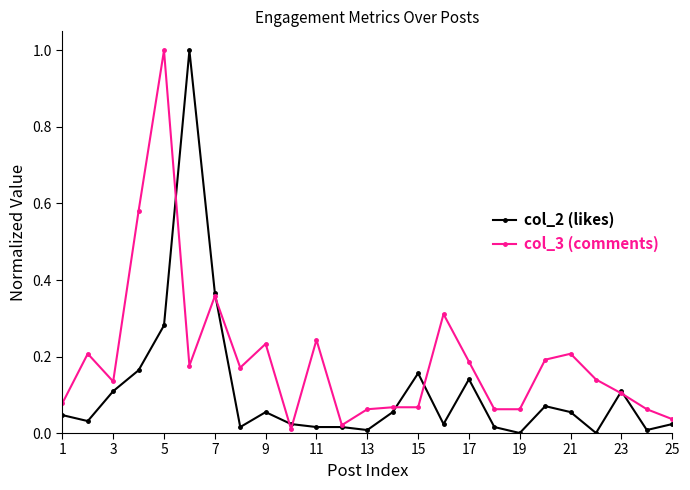

Rank the series by their average value, from lowest to highest.

col_2 (likes), col_3 (comments)